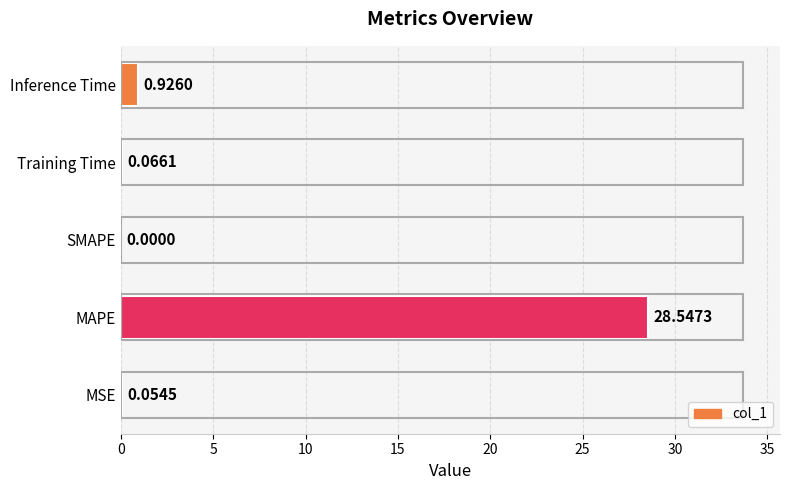

What is the greatest value displayed?

28.5